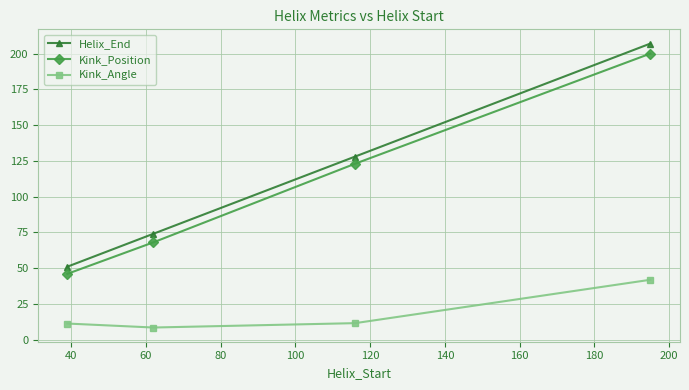

Which series has the widest spread of values?

Helix_End